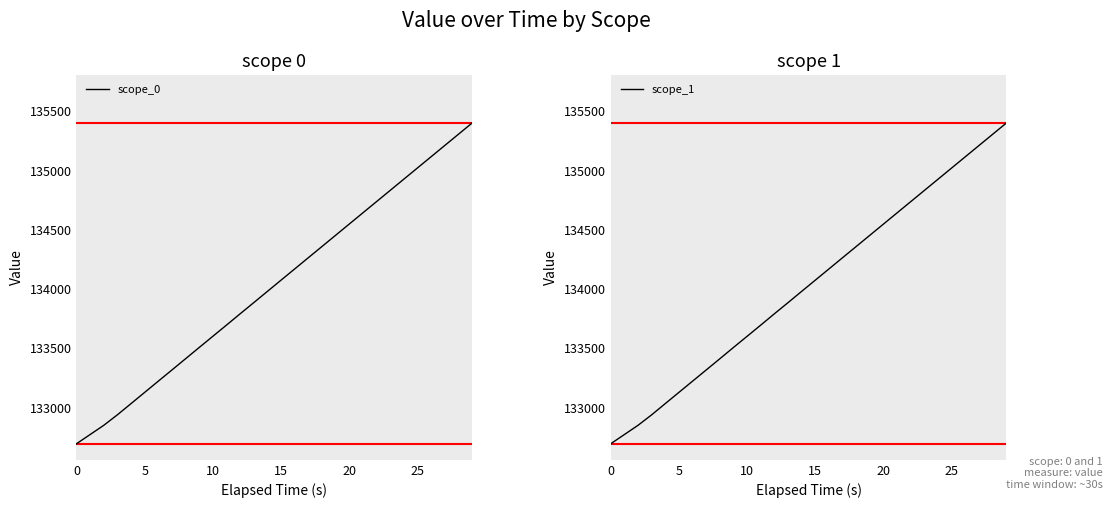

What is the lowest value of the scope_0 series?

132693.7